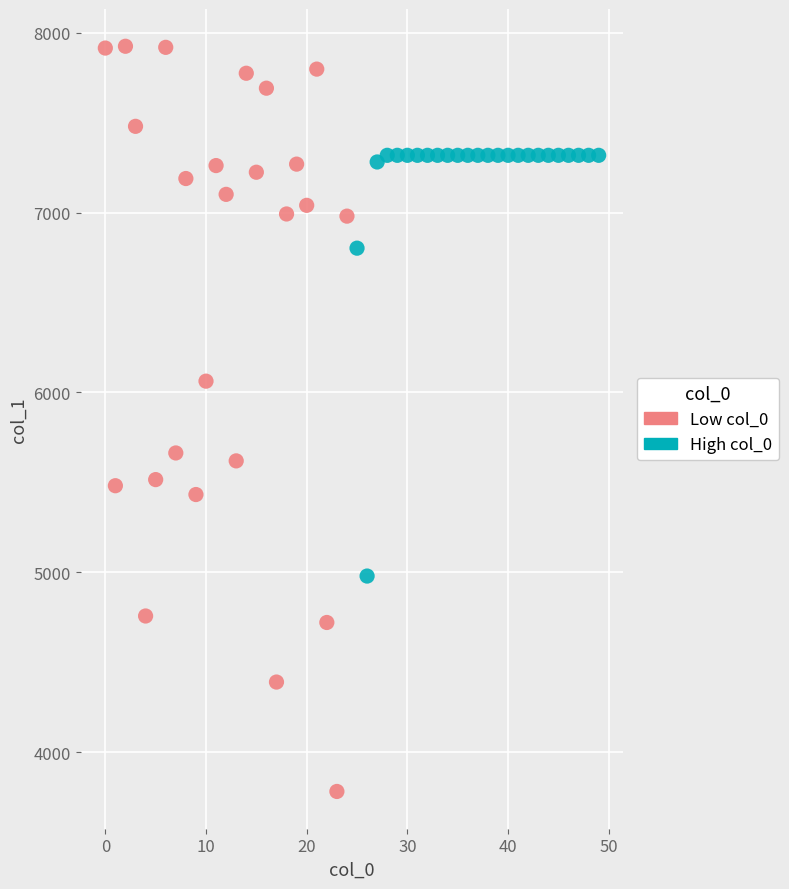

Which series contains the lowest Y value?

Low col_0